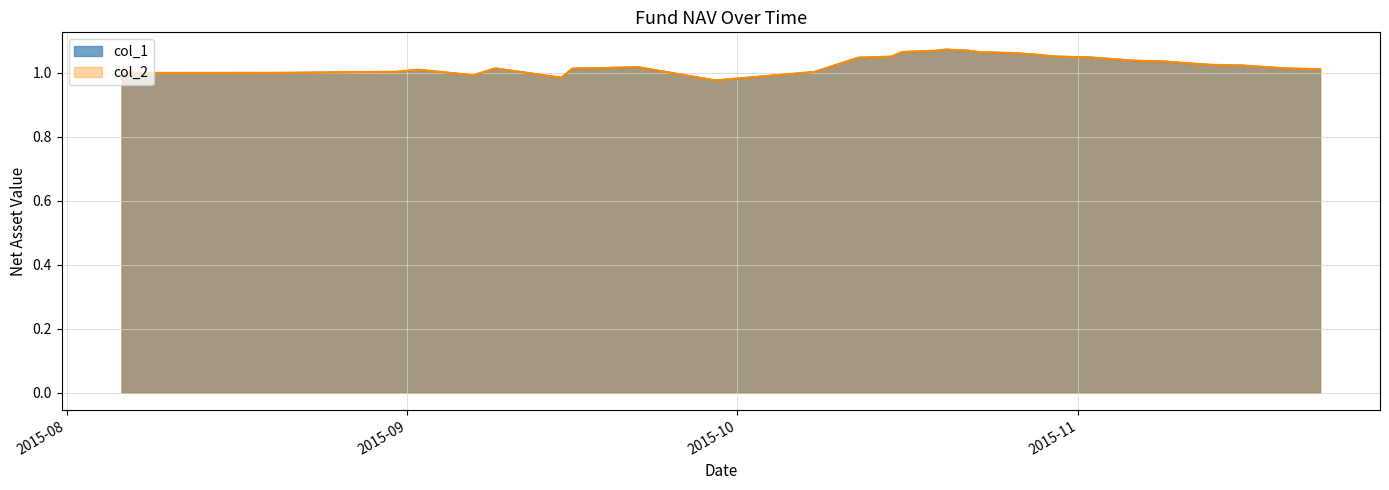

At 2015-10-16, list the series in order from largest to smallest.

col_1, col_2